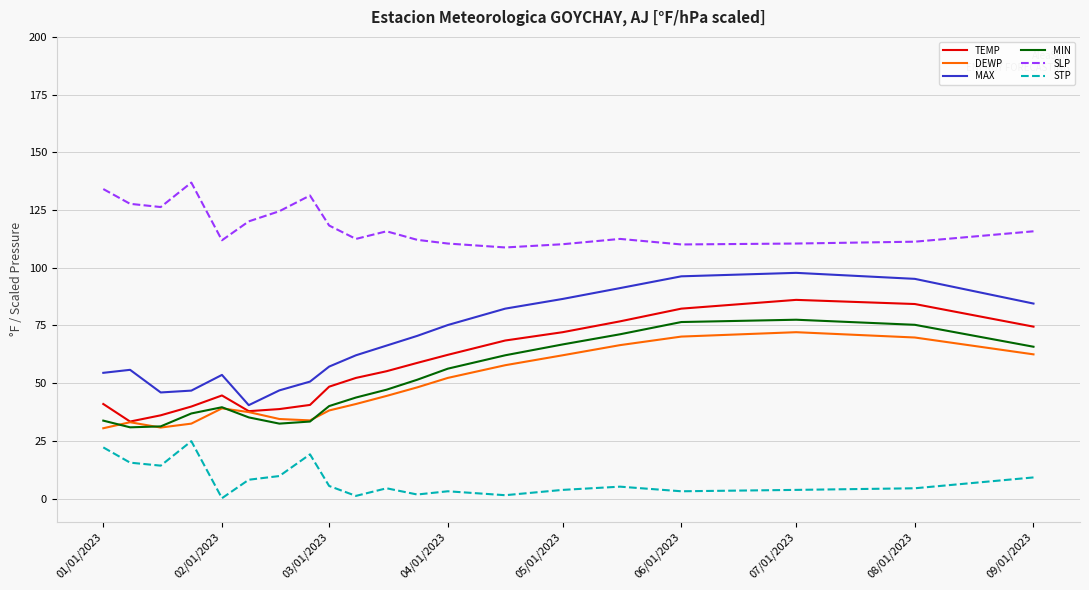

Which series has the widest spread of values?

MAX